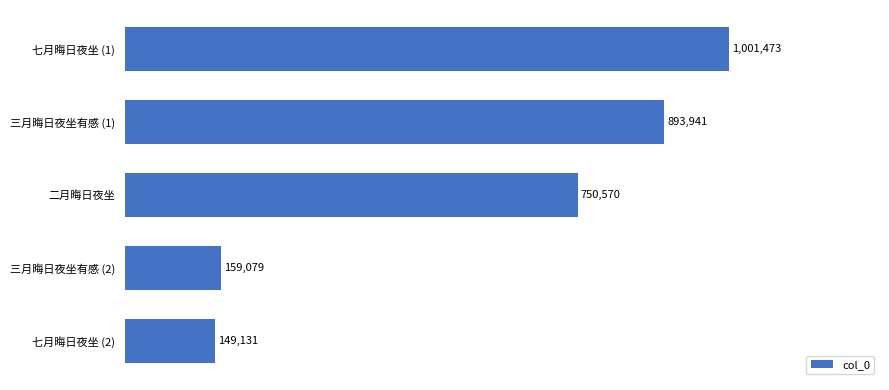

The chart shows a value of 893941 at 三月晦日夜坐有感 (1). True or false?

True